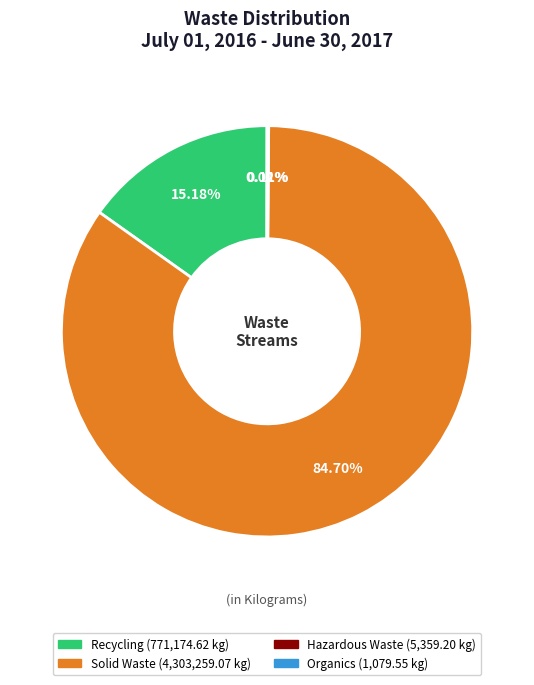

What is the majority slice?

Solid Waste